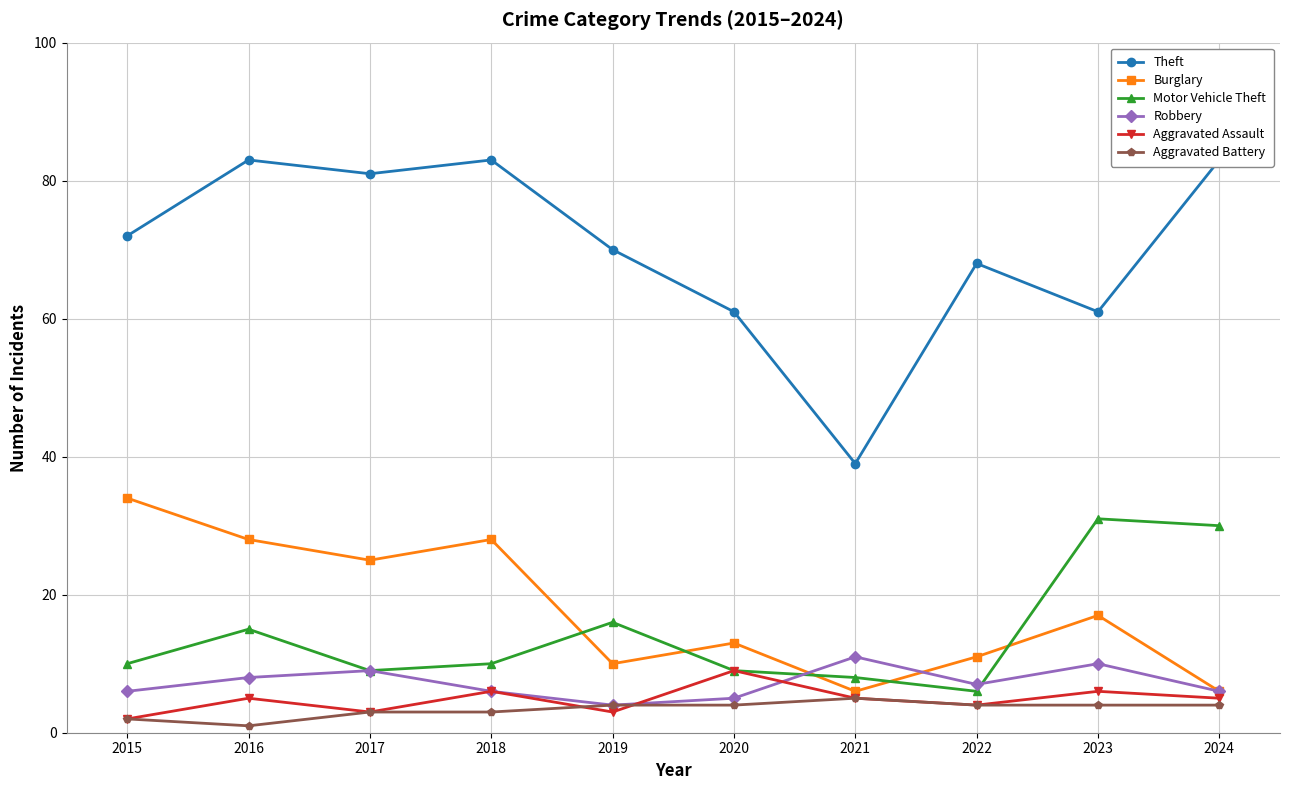

True or false: Burglary and Aggravated Assault intersect in this chart.

False